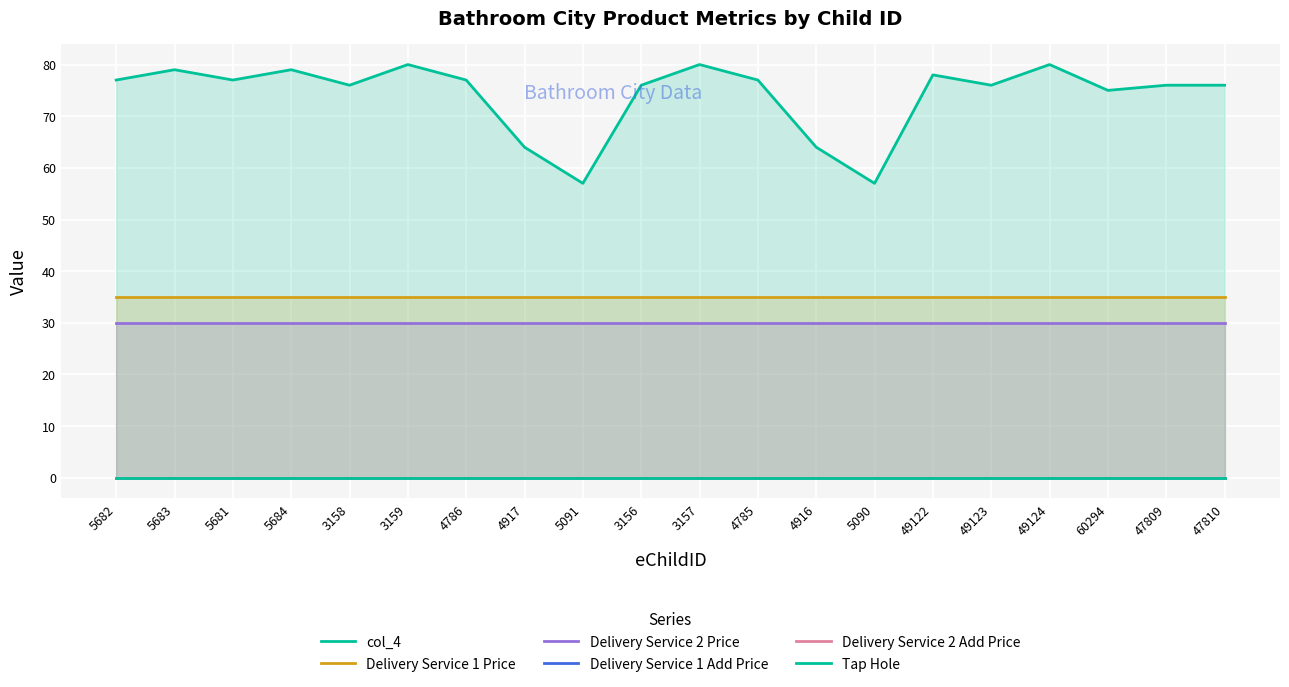

Where is Delivery Service 2 Add Price nearest to the value 0?

5682